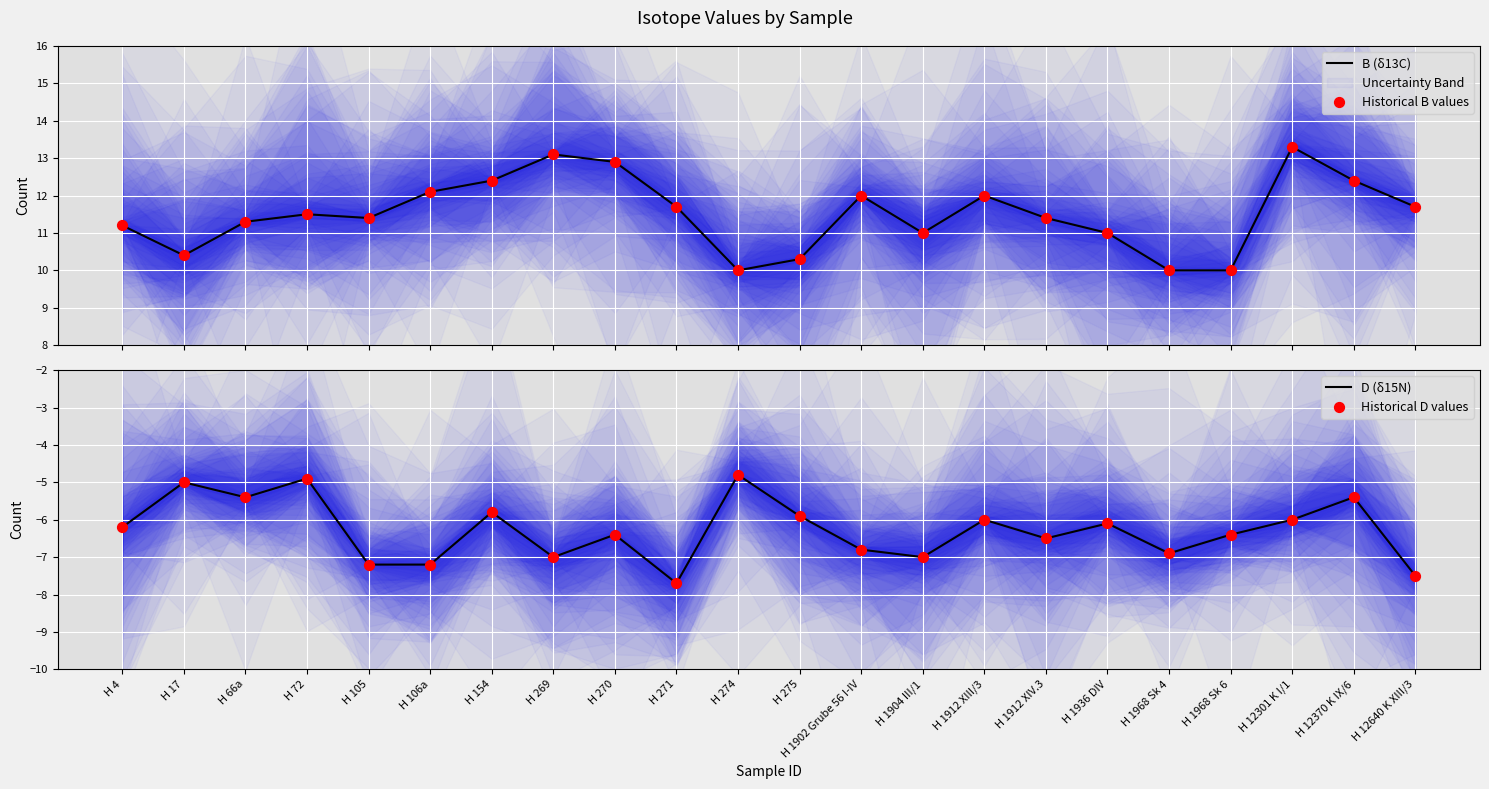

What is the total value across all series at H 12370 K IX/6?

14.0